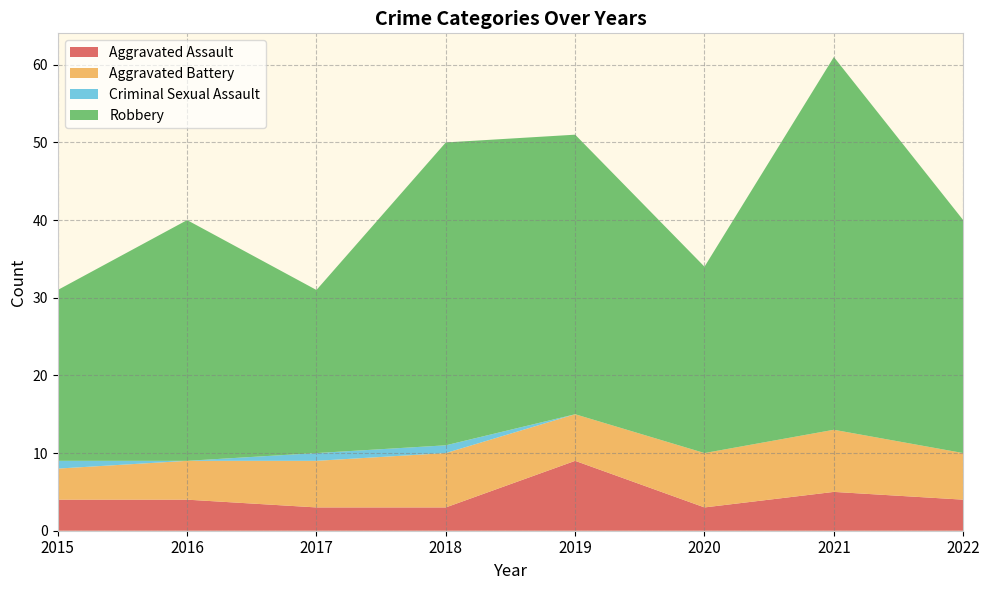

Reading left to right, extract all data points from this chart.

Aggravated Assault: 2015=4	2016=4	2017=3	2018=3	2019=9	2020=3	2021=5	2022=4
Aggravated Battery: 2015=4	2016=5	2017=6	2018=7	2019=6	2020=7	2021=8	2022=6
Criminal Sexual Assault: 2015=1	2016=0	2017=1	2018=1	2019=0	2020=0	2021=0	2022=0
Robbery: 2015=22	2016=31	2017=21	2018=39	2019=36	2020=24	2021=48	2022=30